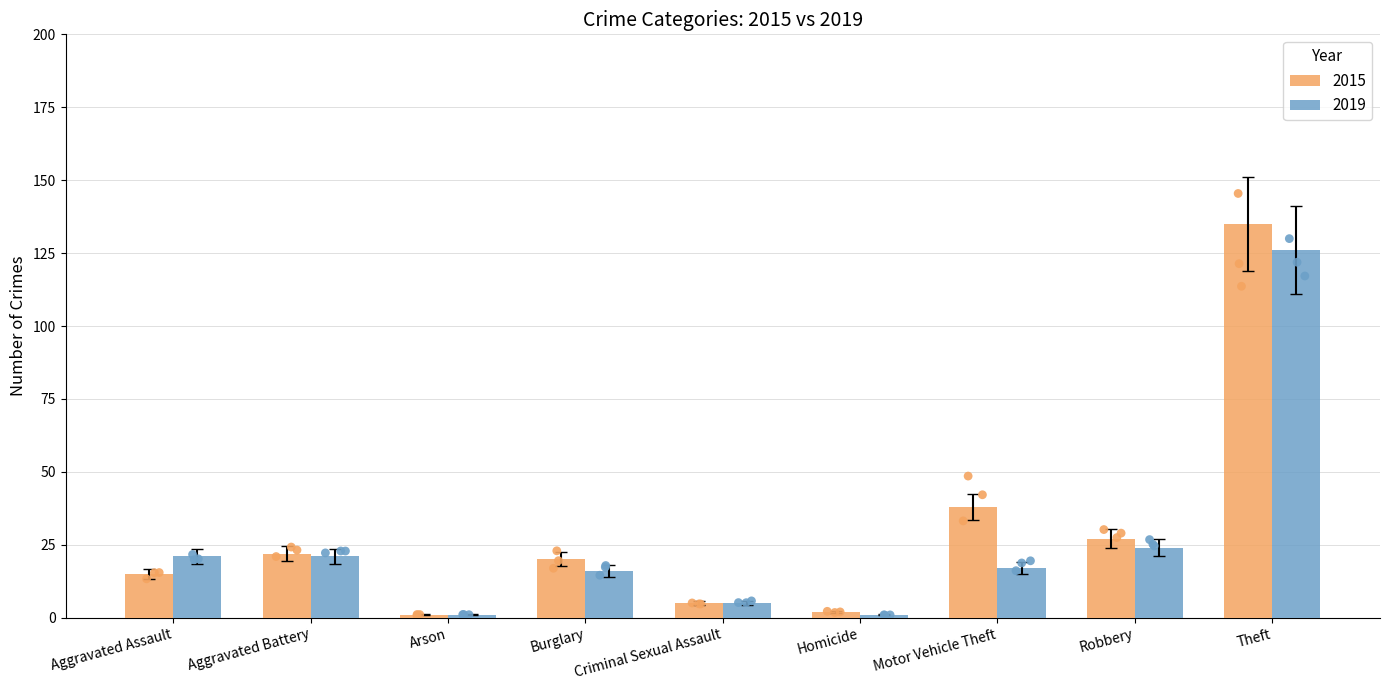

At how many categories does at least one series exceed 76?

1